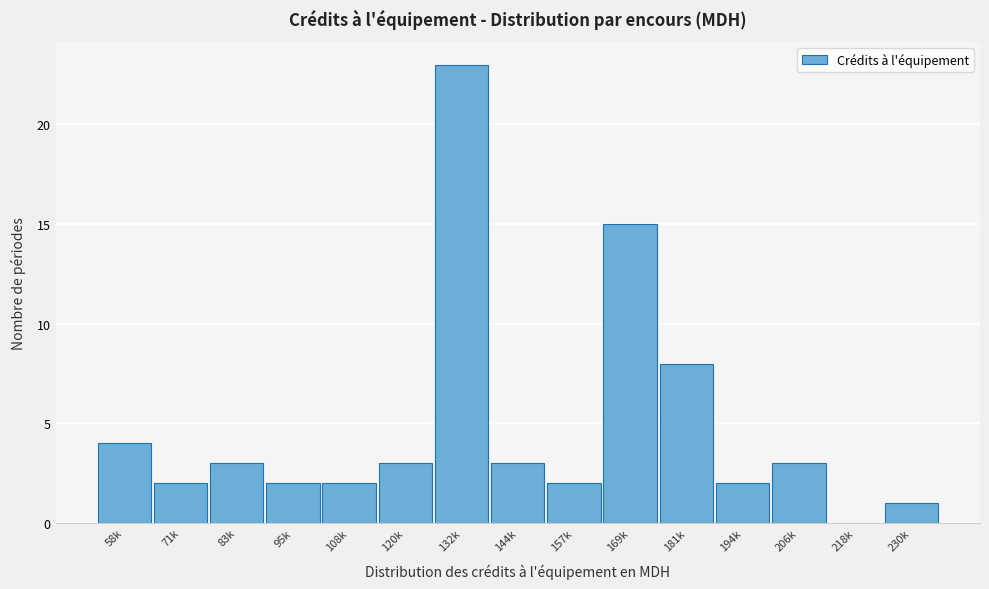

Reading left to right, extract all data points from this chart.

58k=4	71k=2	83k=3	95k=2	108k=2	120k=3	132k=23	144k=3	157k=2	169k=15	181k=8	194k=2	206k=3	218k=0	230k=1